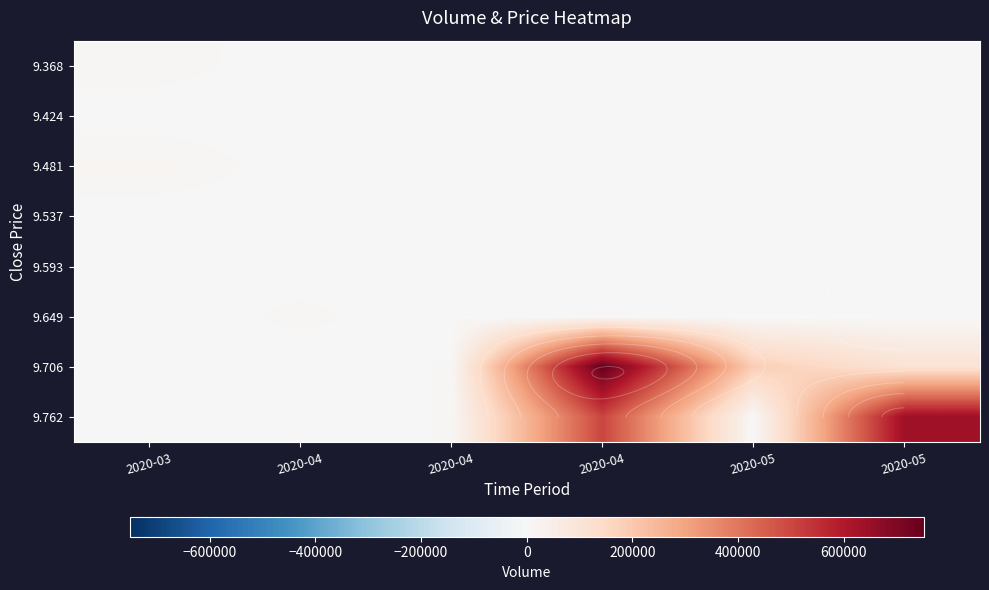

What is the difference between the highest and lowest values at 2020-03?

15200